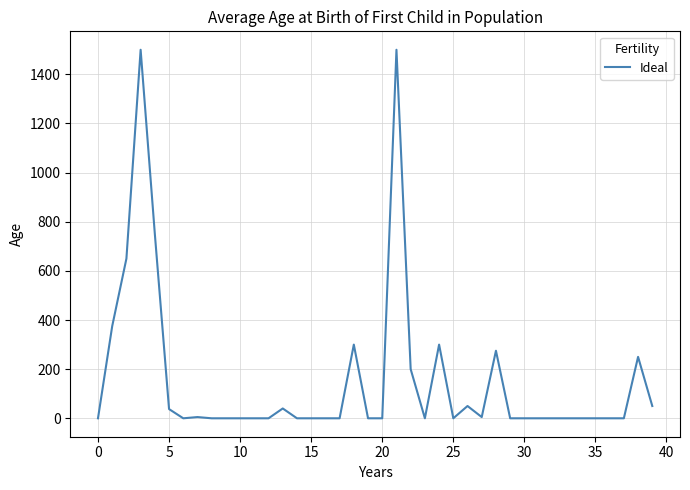

What is the greatest value displayed?

1500.0